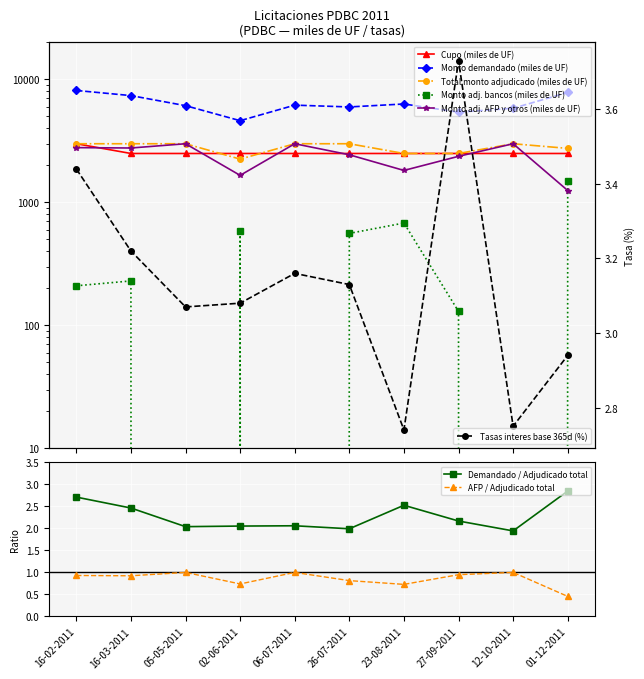

What is the value of the Tasas interes base 365d (%) point at the 4th from the left?

3.1